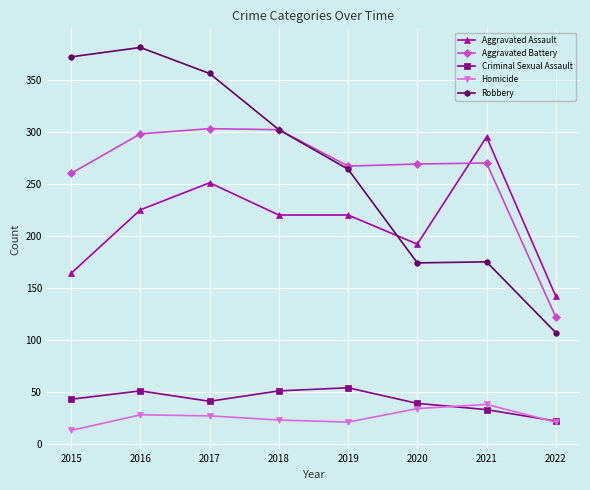

What is the difference between the maximum and minimum values in the Criminal Sexual Assault series?

32